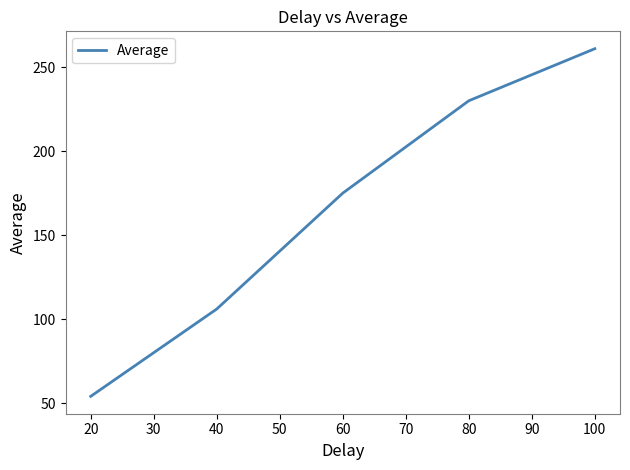

List the labels in order of value, largest first.

100, 80, 60, 40, 20